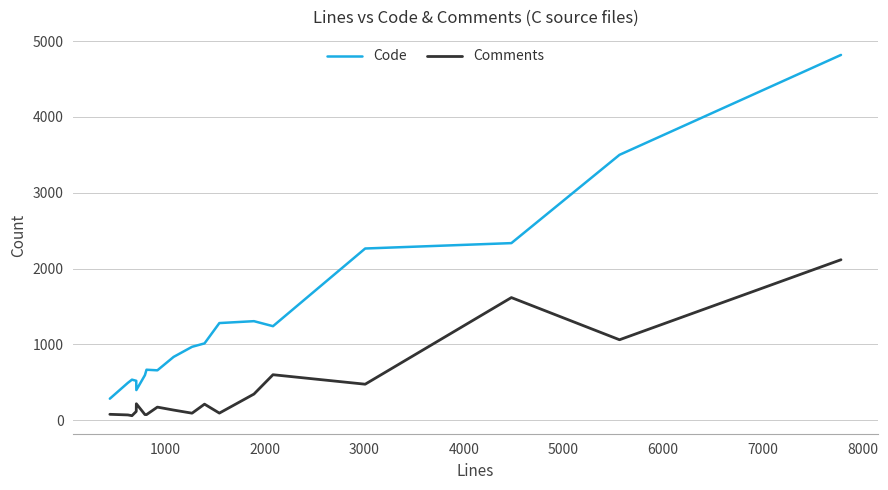

Rank the series by their average value, from highest to lowest.

Code, Comments